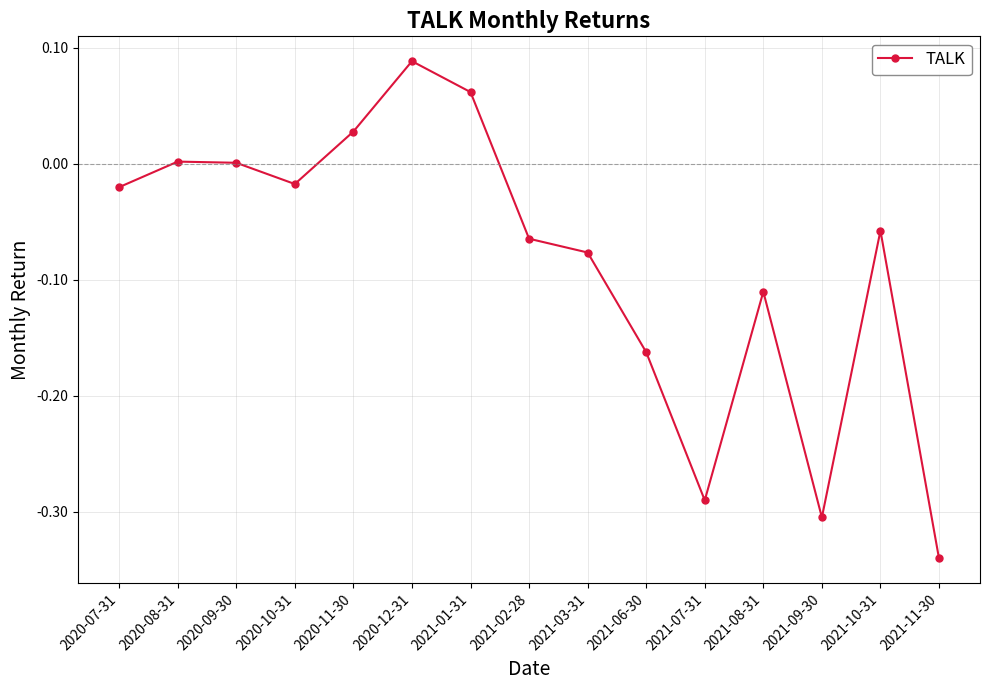

How many points are lower than both their immediate neighbors (excluding endpoints)?

3